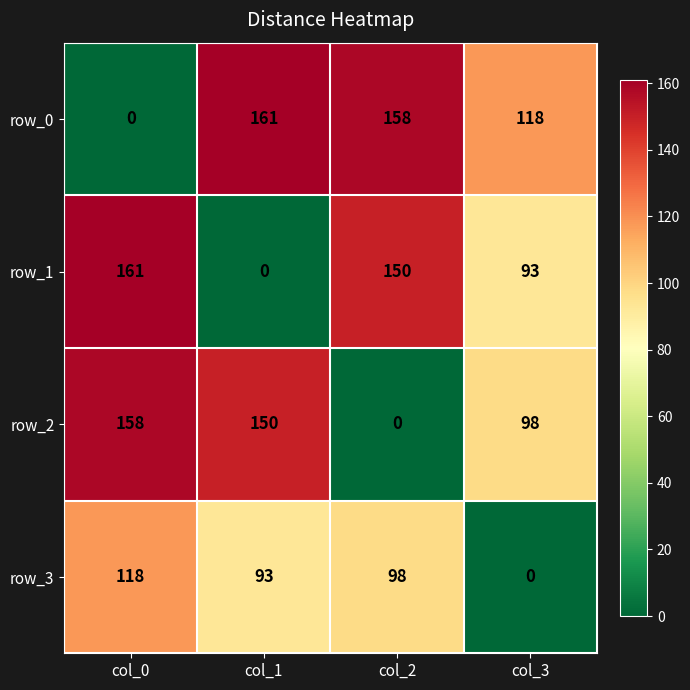

Reading left to right, list all the values displayed in this chart.

row_0: 0	161	158	118
row_1: 161	0	150	93
row_2: 158	150	0	98
row_3: 118	93	98	0